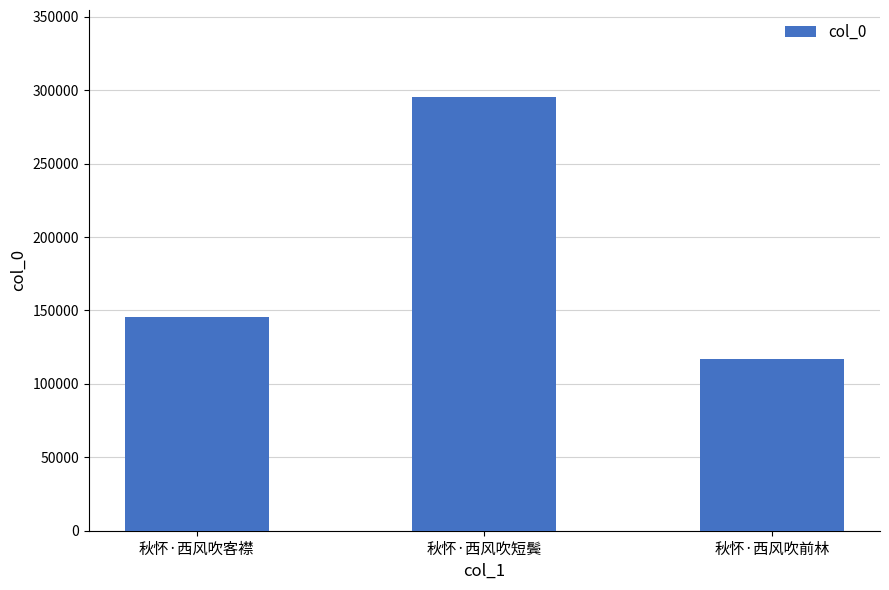

Between 秋怀·西风吹短鬓 and 秋怀·西风吹客襟, which is larger?

秋怀·西风吹短鬓